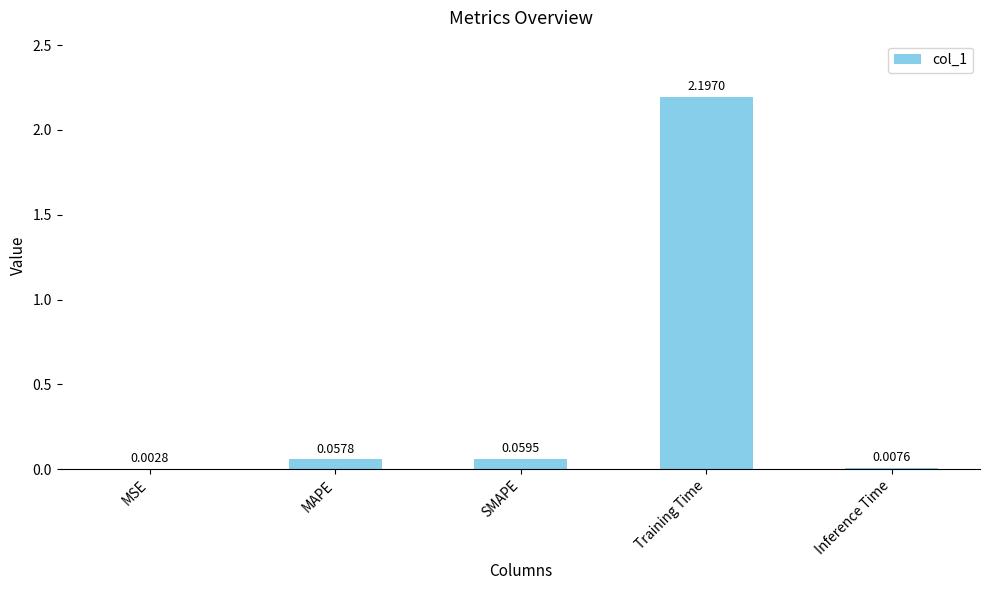

What is the change in value from SMAPE to Training Time?

+2.1